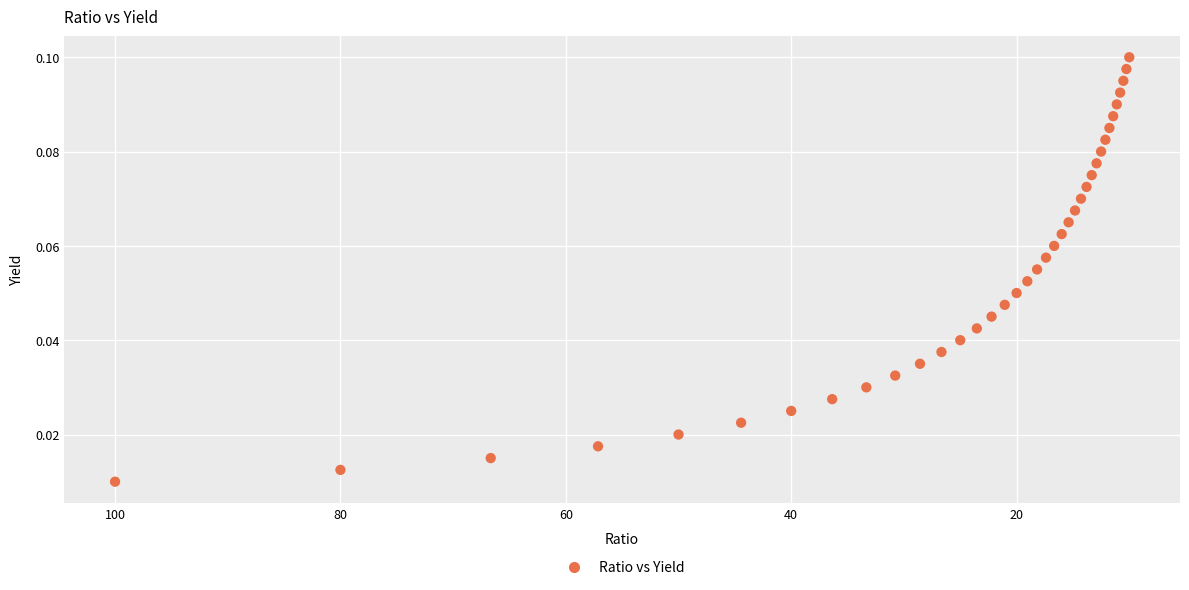

How many points are shown in the scatter plot?

37